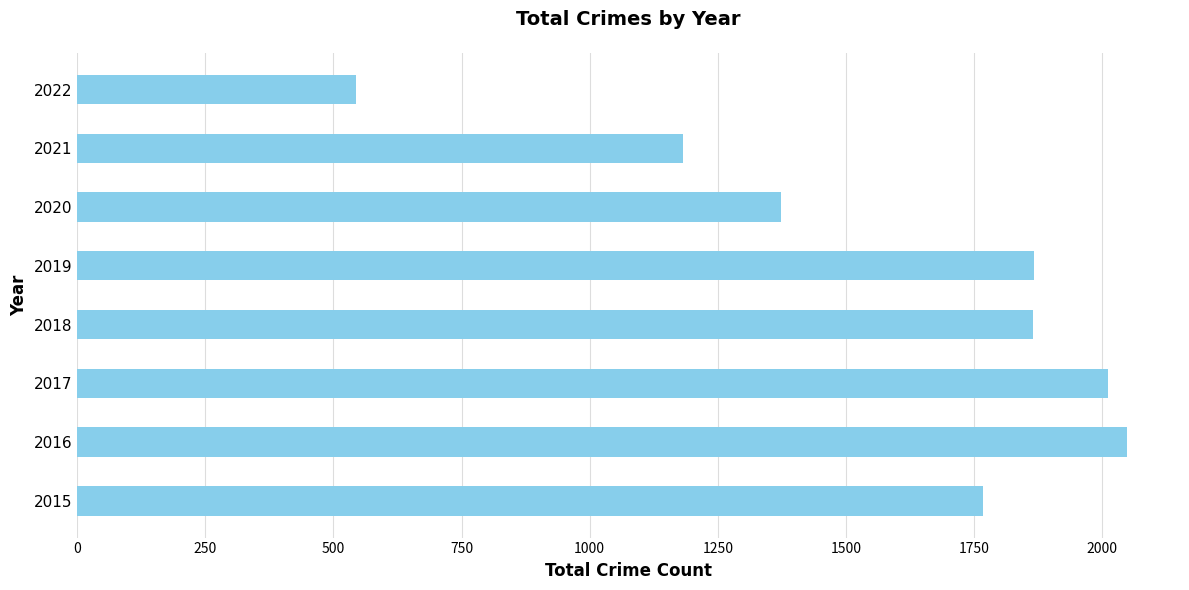

What is the maximum value shown in the chart?

2049